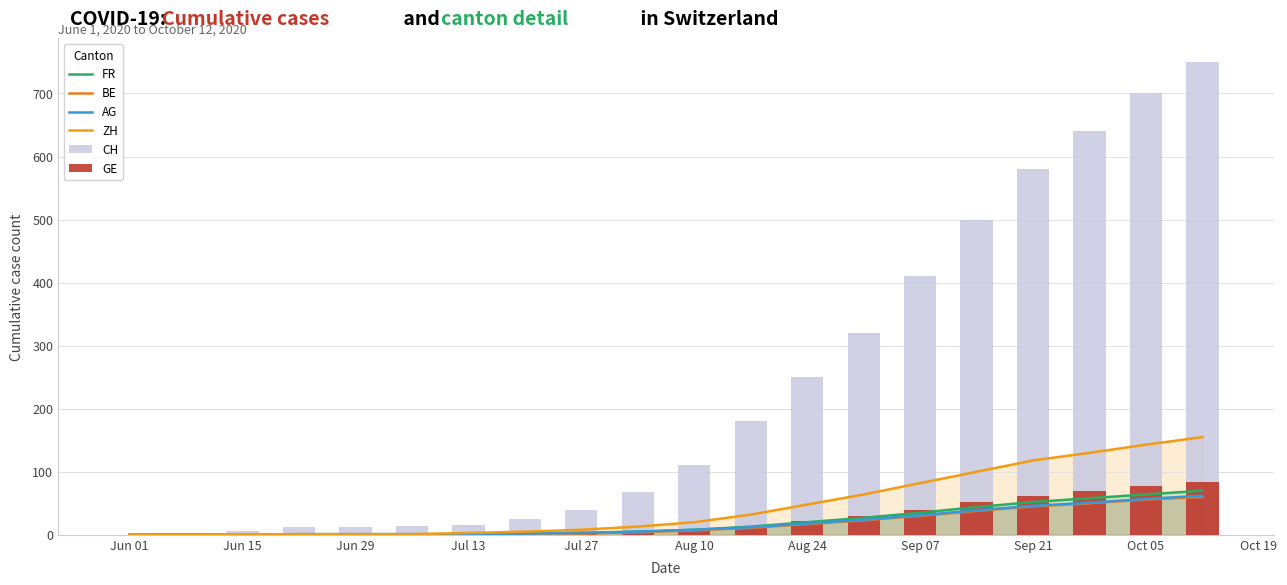

Count the number of data series in this chart.

6